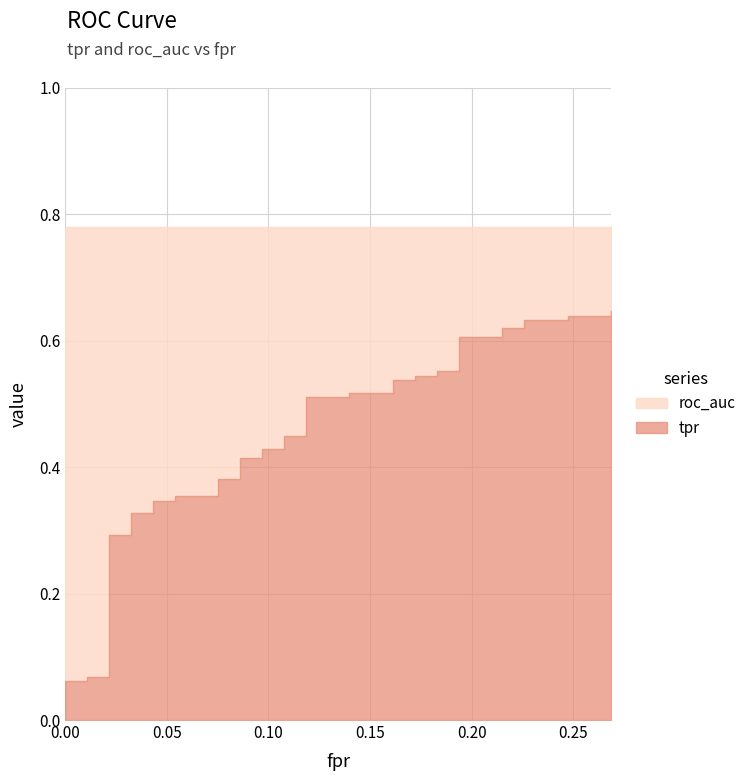

List the labels in order of roc_auc value, largest first.

0, 1, 2, 3, 4, 5, 6, 7, 8, 9, 10, 11, 12, 13, 14, 15, 16, 17, 18, 19, 20, 21, 22, 23, 24, 25, 26, 27, 28, 29, 30, 31, 32, 33, 34, 35, 36, 37, 38, 39